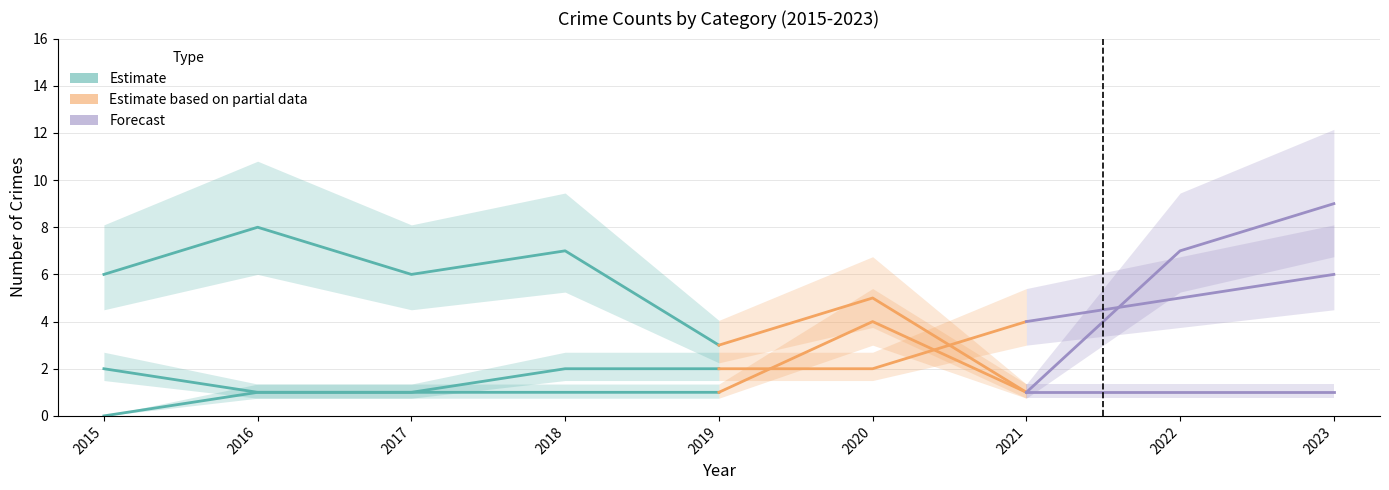

In Aggravated Assault, how many points are higher than both neighbors (excluding endpoints)?

1